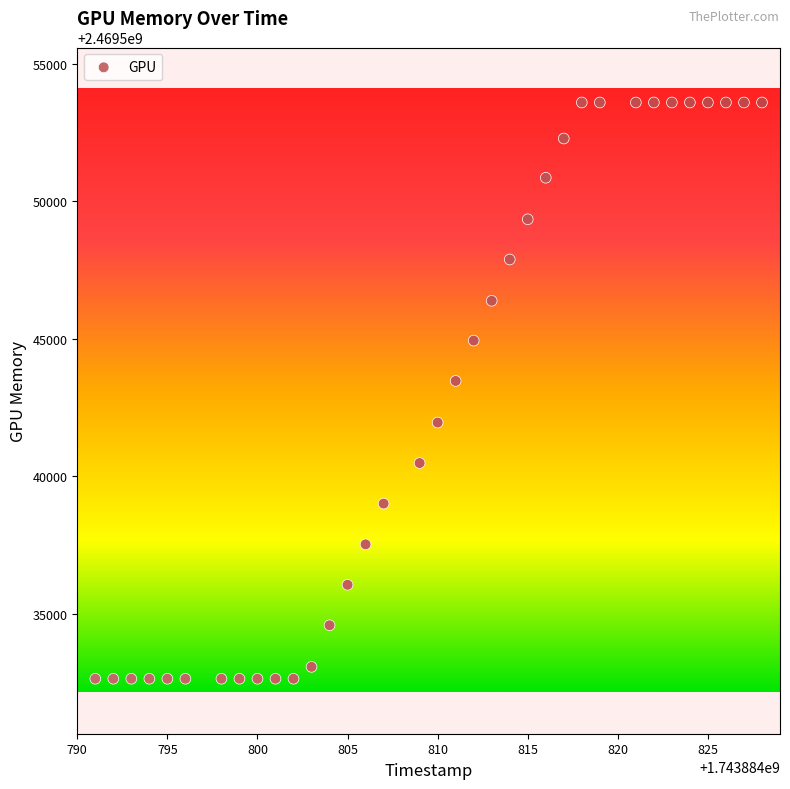

What Y value in the scatter plot is closest to 2469543111?

2469543463